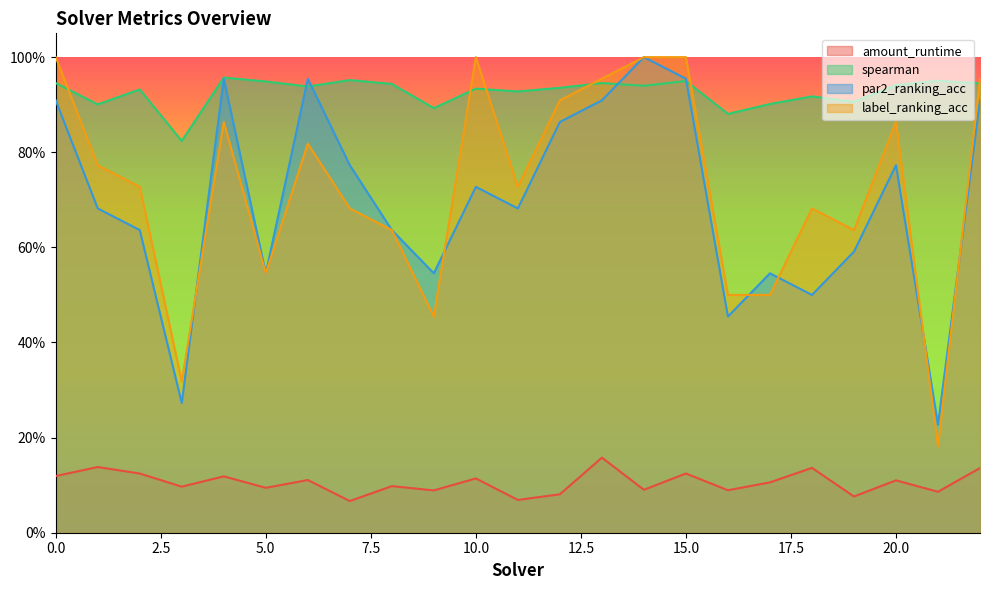

Which series changed the most between 5 and 18?

label_ranking_acc